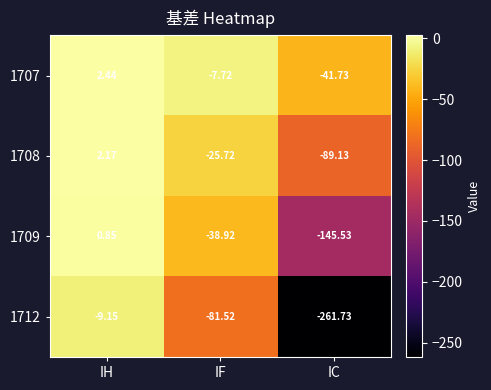

Rank the categories by 1709 value from highest to lowest.

IH, IF, IC